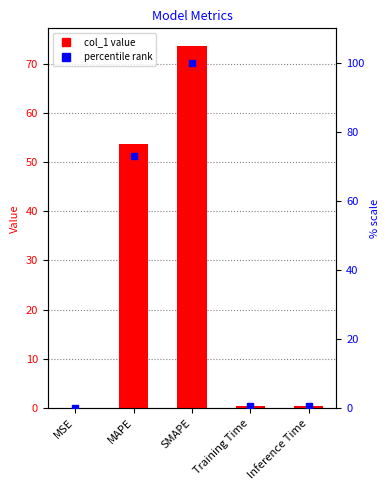

At which category is the sum across all series the highest?

SMAPE